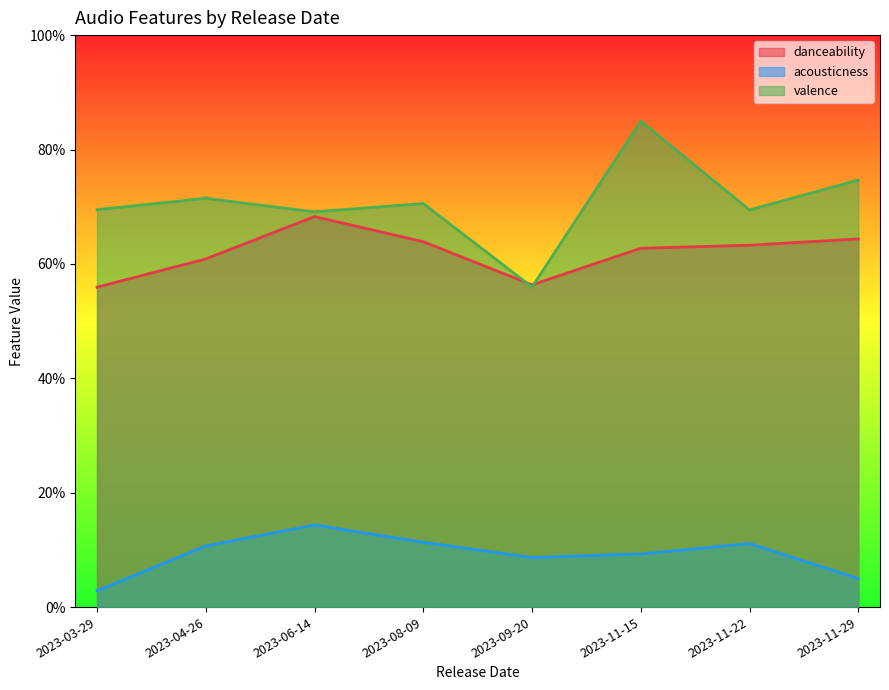

At which category does the chart reach its peak across all series?

2023-11-15